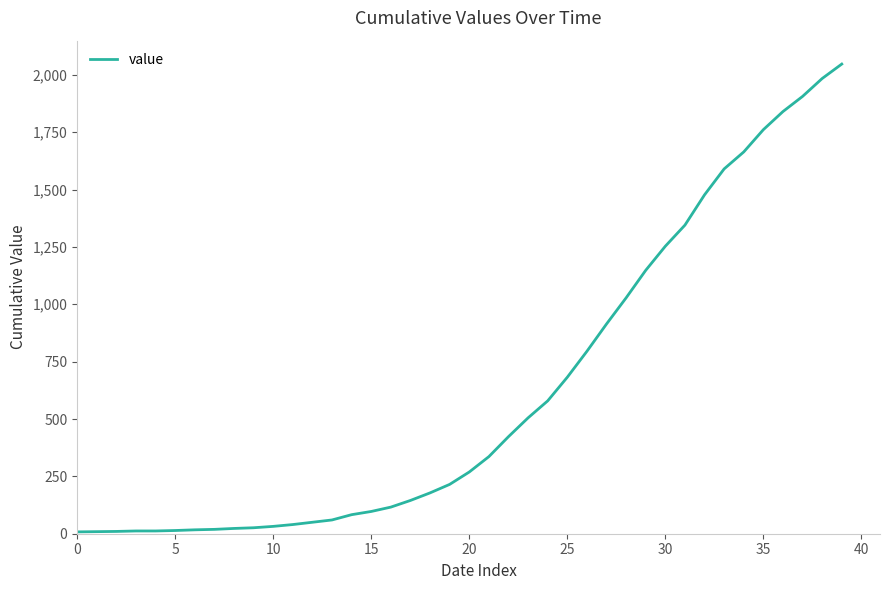

What is the difference between the maximum and minimum values?

2039